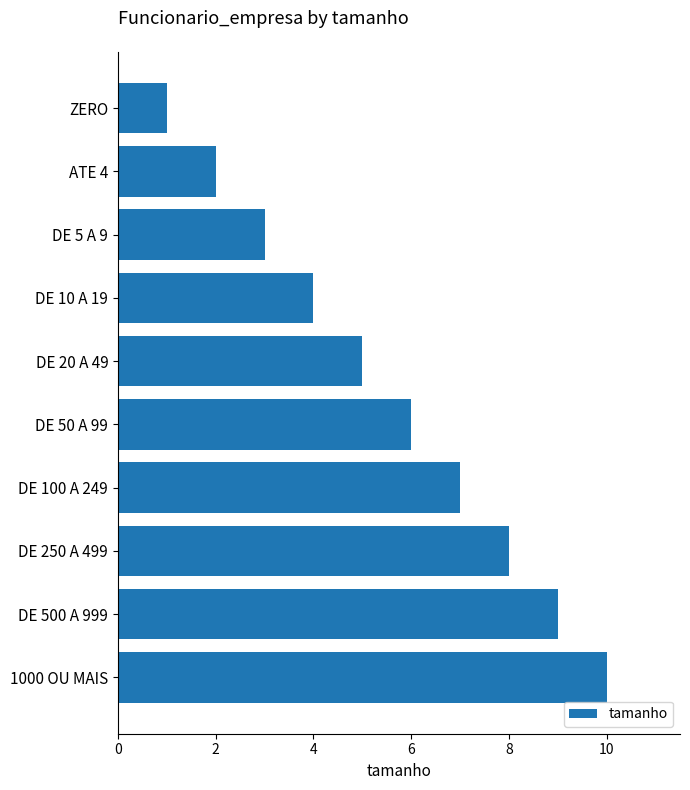

Read the value at 1000 OU MAIS.

10